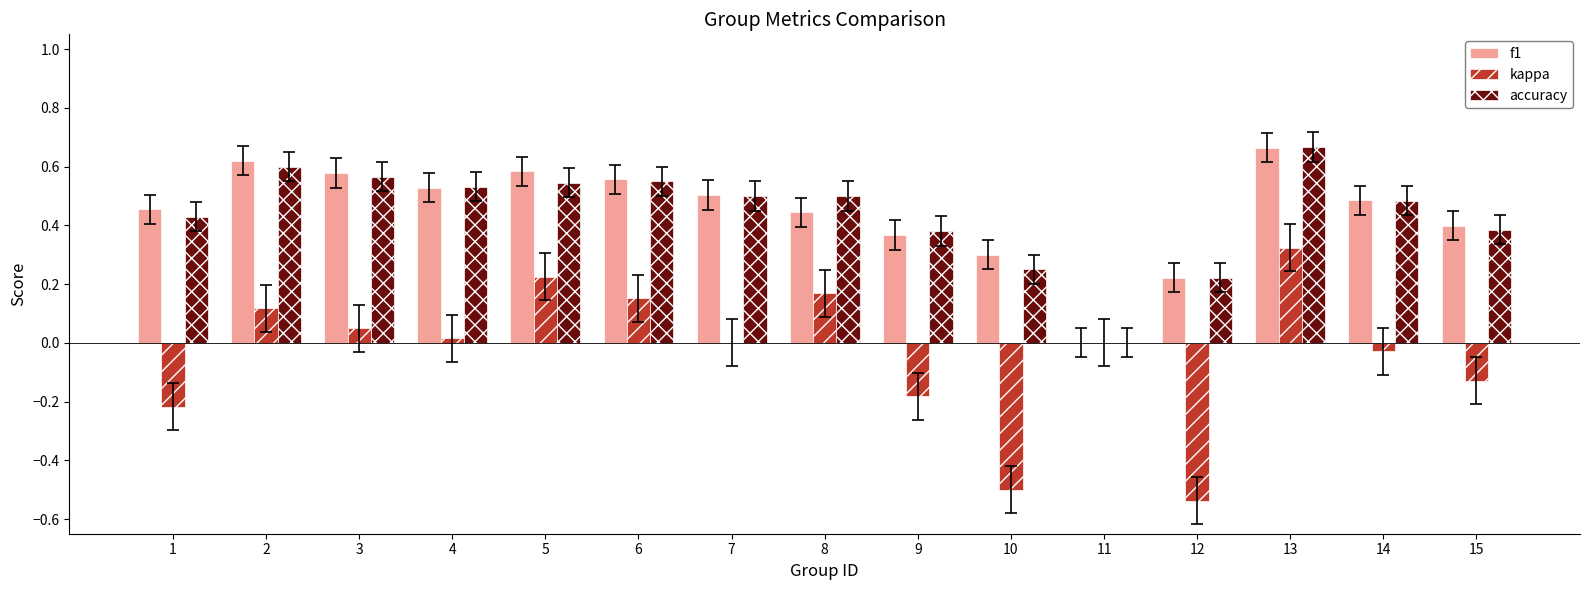

What is the sum of all f1 values?

6.7